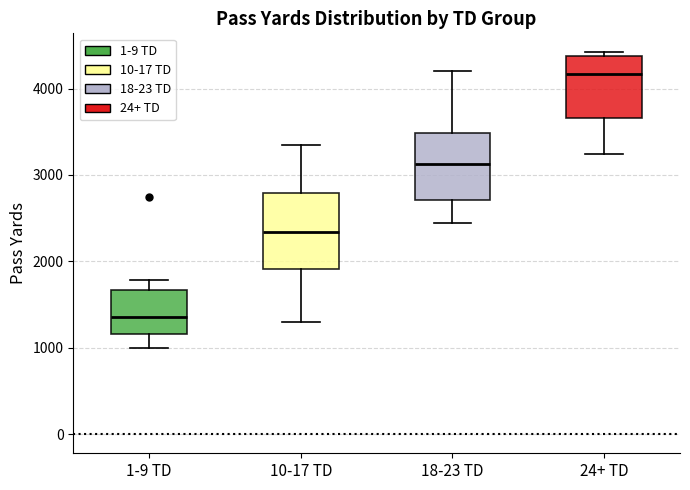

Reading left to right, transcribe this box plot: for each box, give where its median line is, the range the box spans, and where its two whiskers end, as read against the y-axis. The values are not printed on the chart, so give them approximately, as read against the axis.

1-9 TD: median 1400, box 1200 to 1700, whiskers 1000 to 1800
10-17 TD: median 2300, box 1900 to 2800, whiskers 1300 to 3400
18-23 TD: median 3100, box 2700 to 3500, whiskers 2400 to 4200
24+ TD: median 4200, box 3700 to 4400, whiskers 3200 to 4400 (just above the box's upper edge)